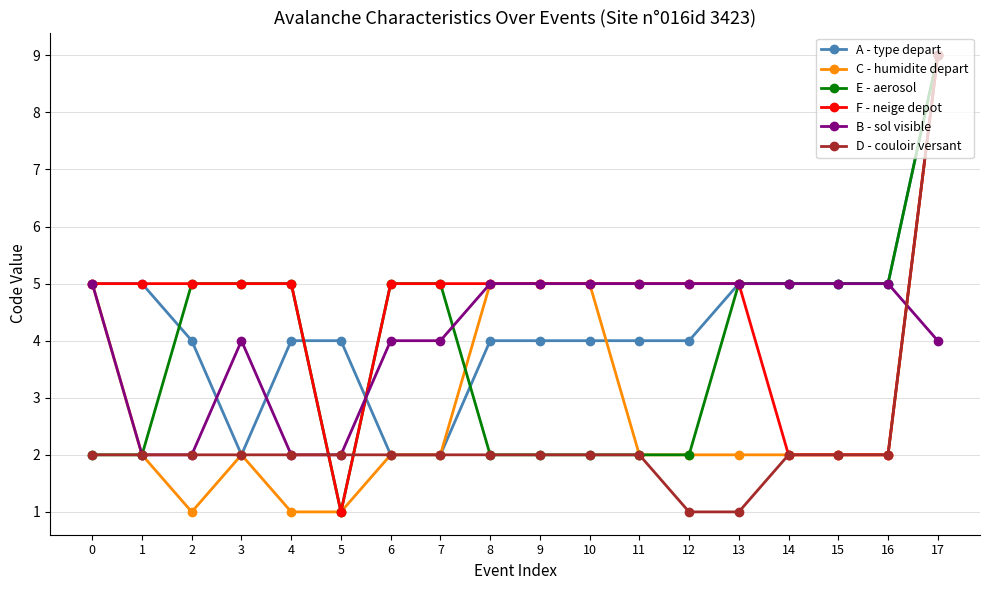

Is it true that B - sol visible equals 2 at 17?

False